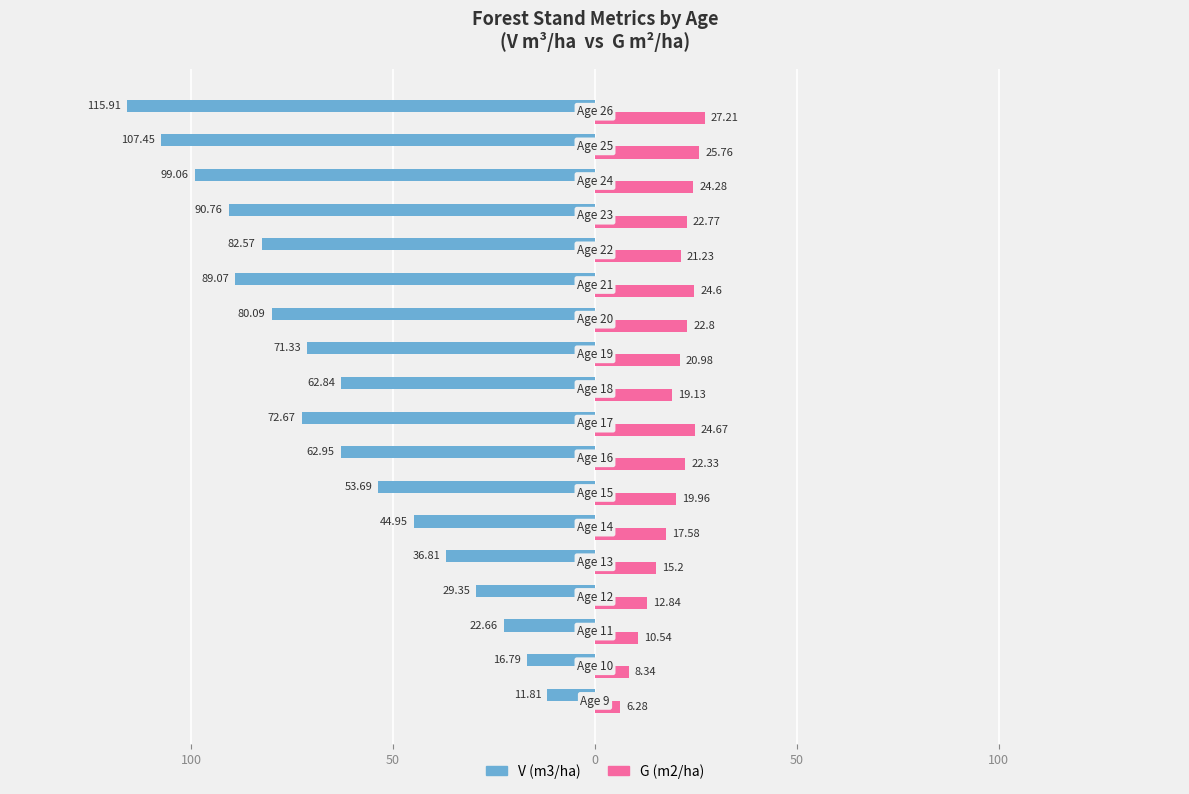

What are all the series names shown in the legend?

V (m3/ha), G (m2/ha)